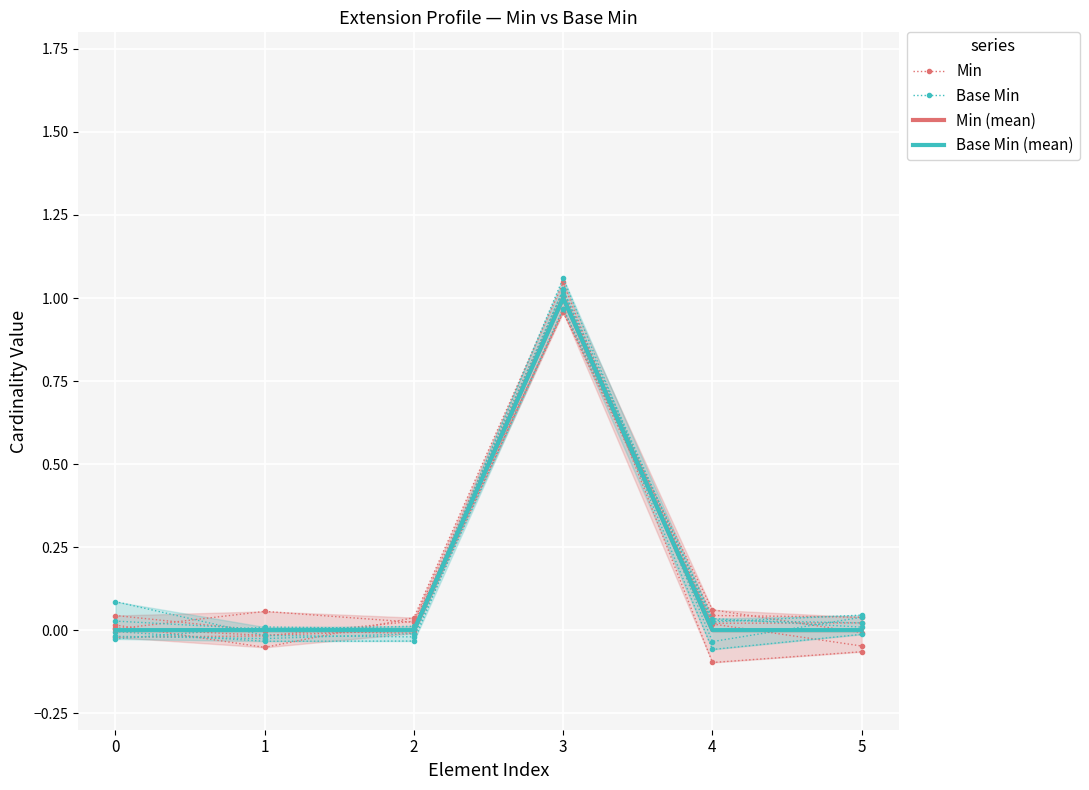

What is the difference between the maximum and second lowest values in the Min (mean) series?

1.0